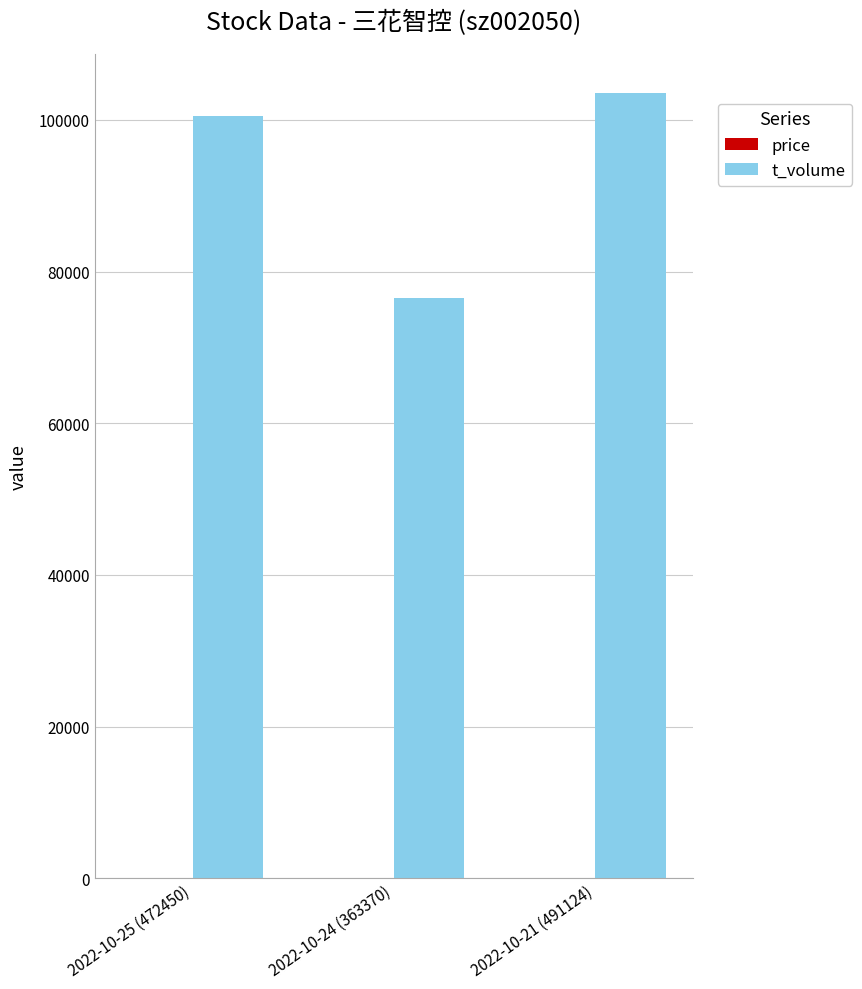

True or false: t_volume has a value of 103507.0 at 2022-10-21 (491124).

True